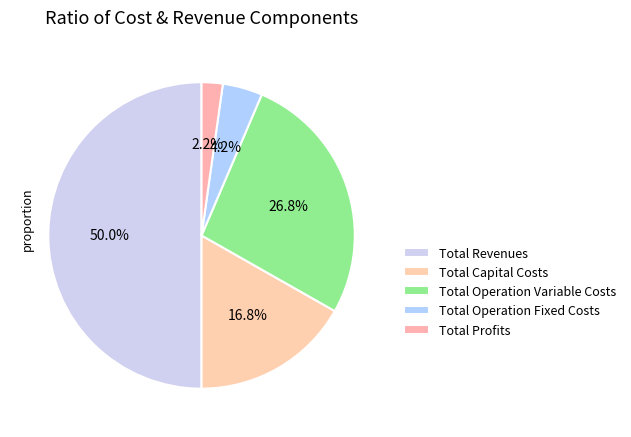

Is Total Profits the majority of the pie?

No